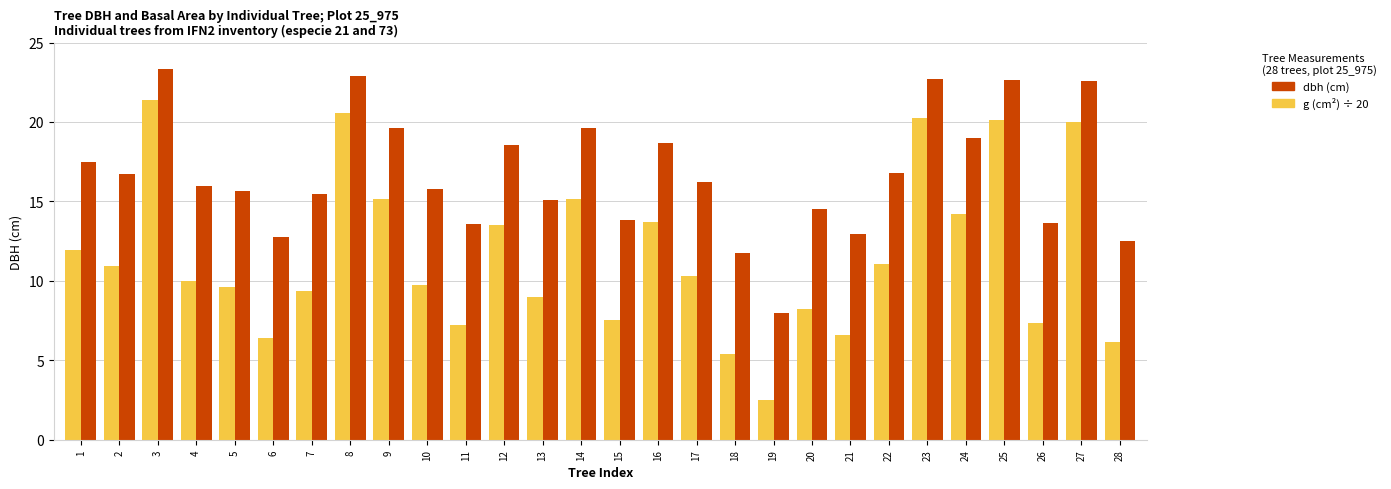

Which series has the largest total across all categories?

dbh (cm)